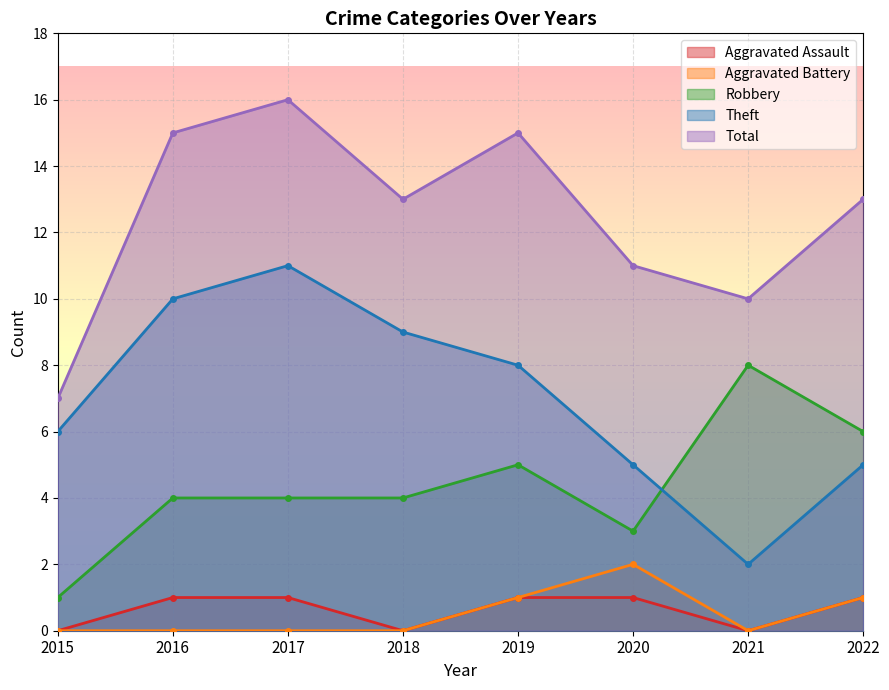

Read the Total value at 2022.

13